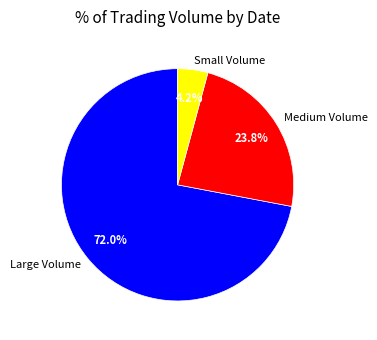

What is the ratio of the value at Medium Volume to the value at Large Volume?

0.3